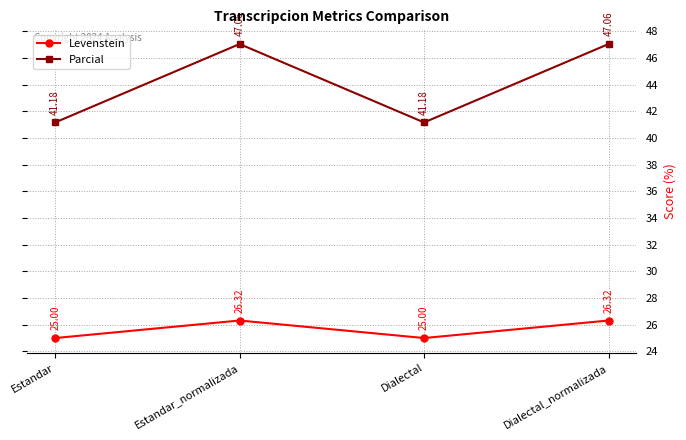

What is the difference between the second highest and minimum values in the Levenstein series?

1.3